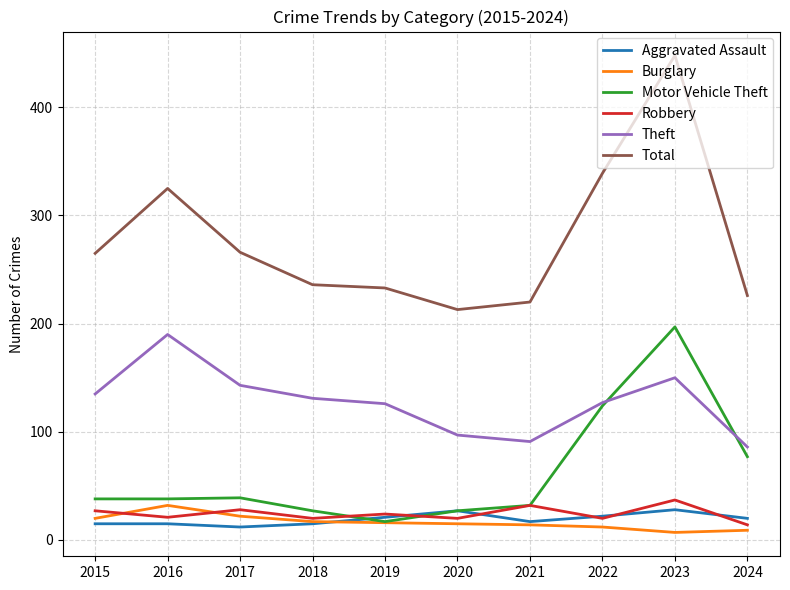

At which label is Motor Vehicle Theft closest to 107?

2022